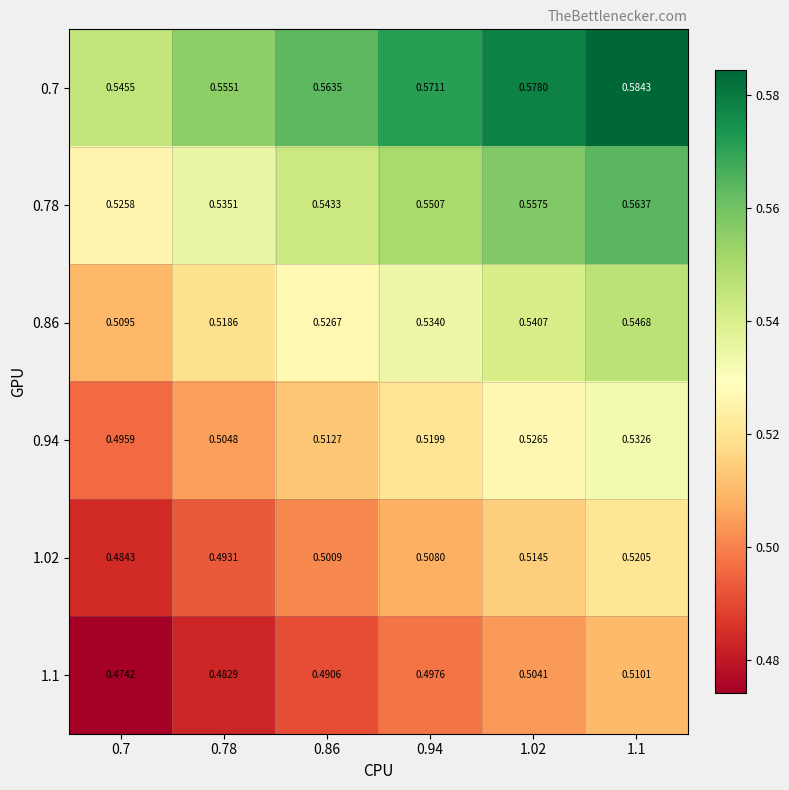

How many categories are shown in the chart?

6